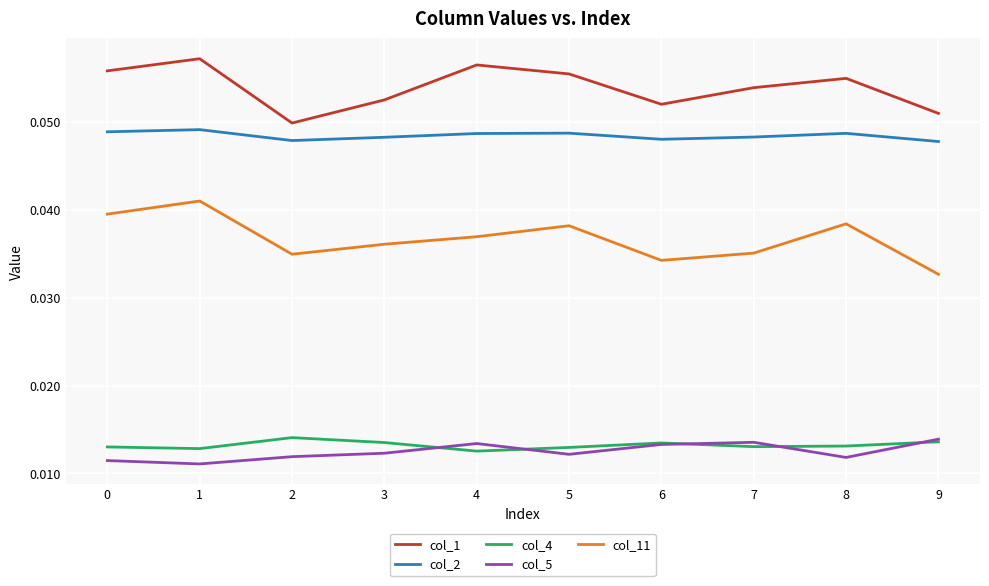

How many interior local valleys does the col_1 series have?

2